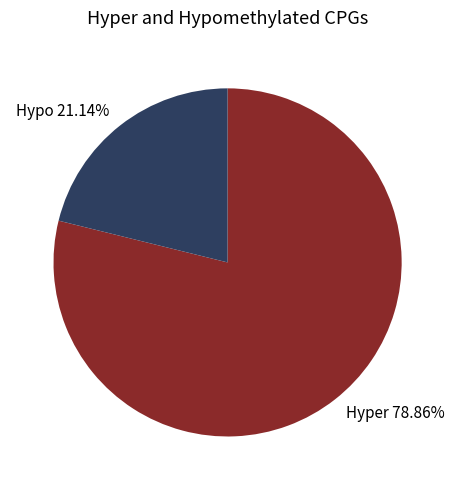

Which category has the smallest portion of the pie?

Hypo 21.14%